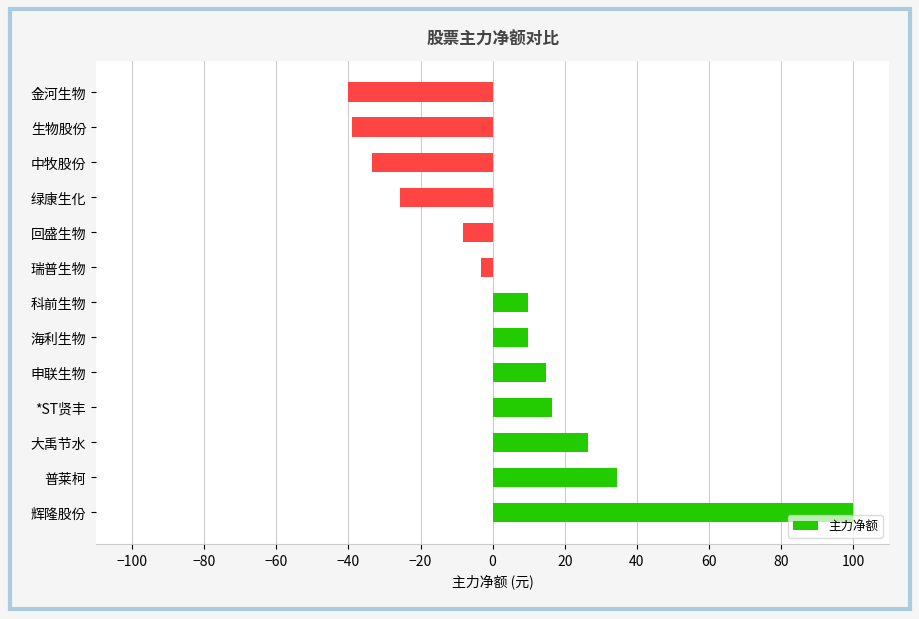

Are the bars grouped side by side (vs. stacked)?

No